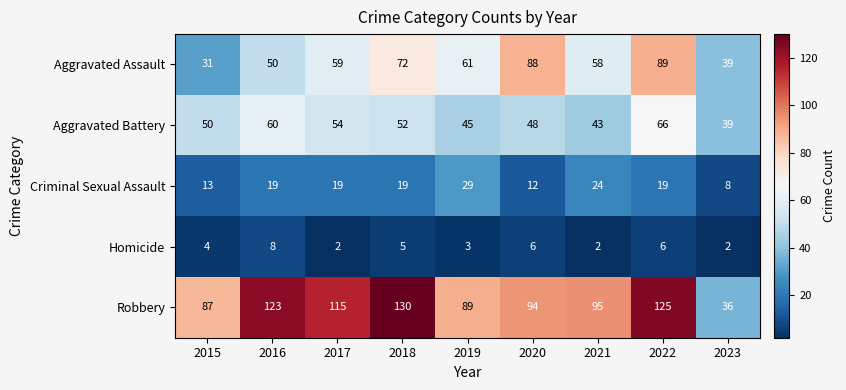

List the labels in order of Aggravated Battery value, largest first.

2022, 2016, 2017, 2018, 2015, 2020, 2019, 2021, 2023